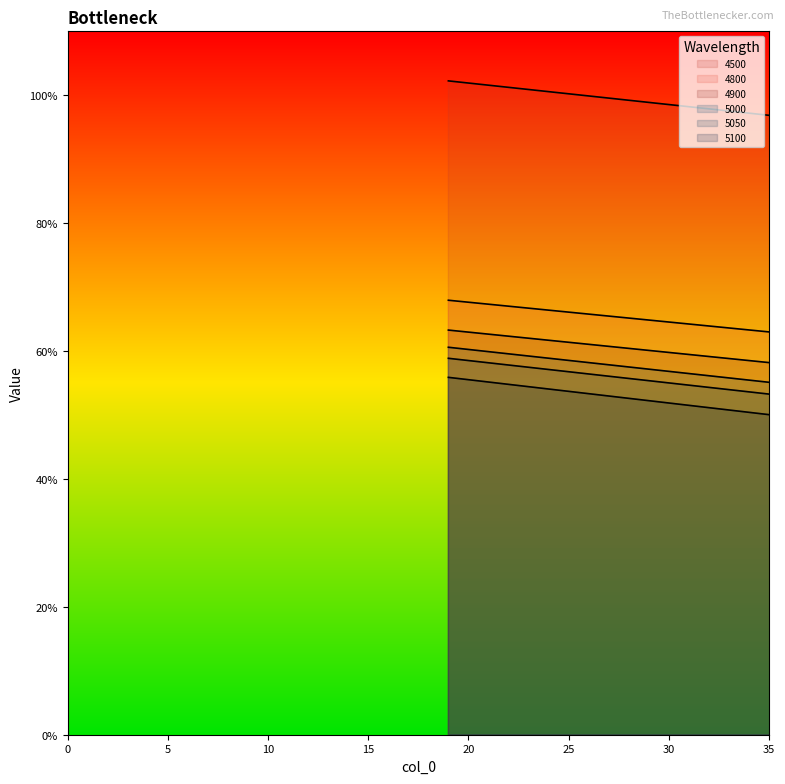

Is it true that 5000 equals 0.1 at 304?

False